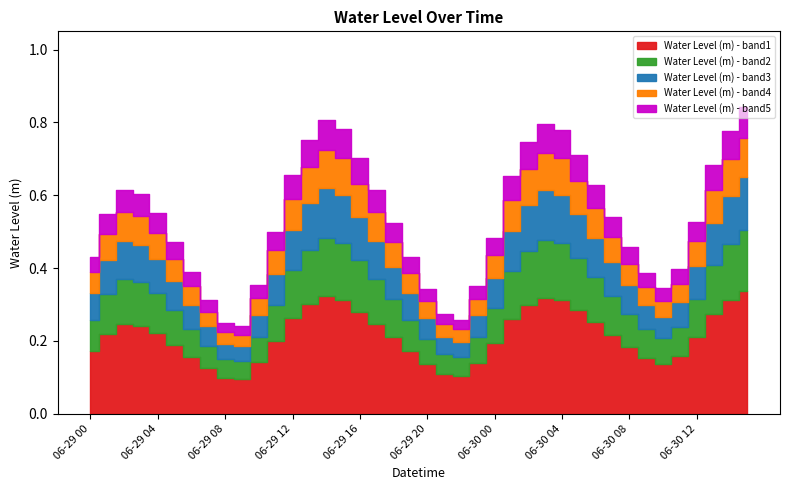

How many interior local valleys (lower than both neighbors) does the data have?

3